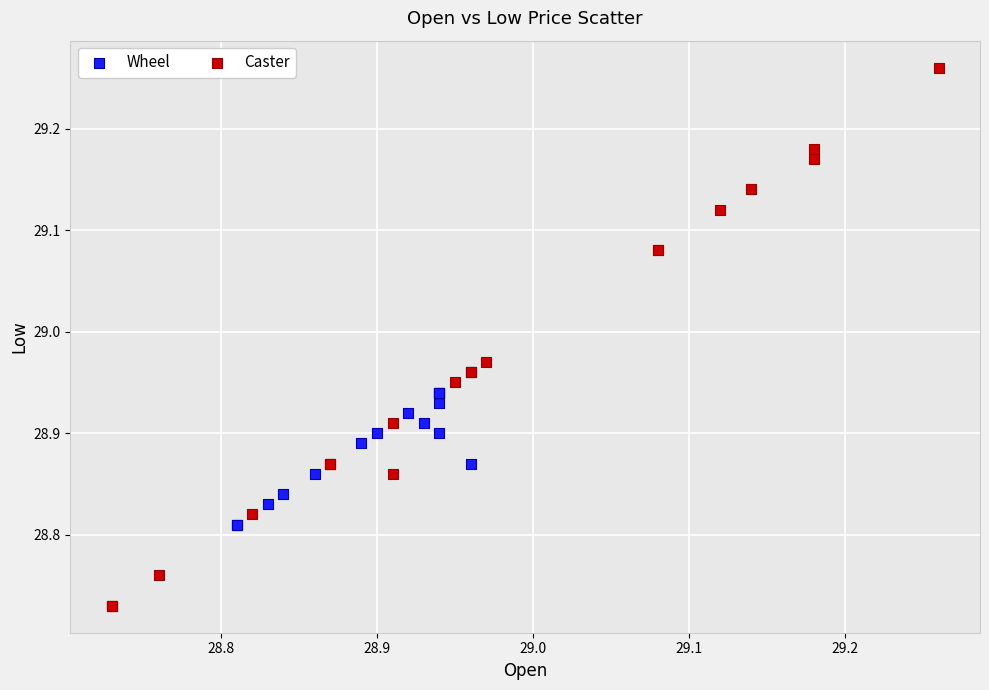

Which series reaches the maximum Y coordinate?

Caster